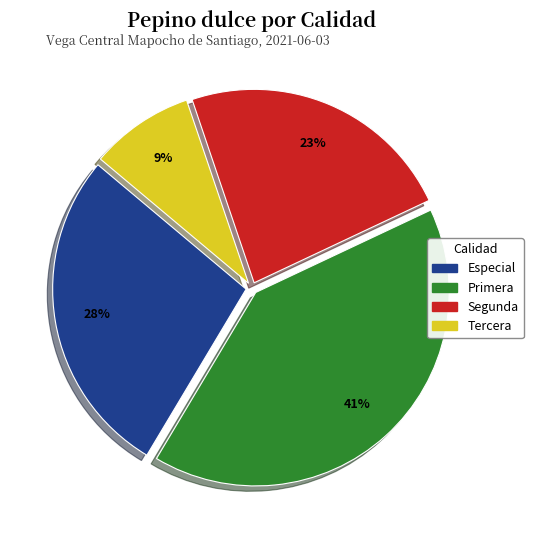

What is the smallest slice in the pie chart?

Tercera